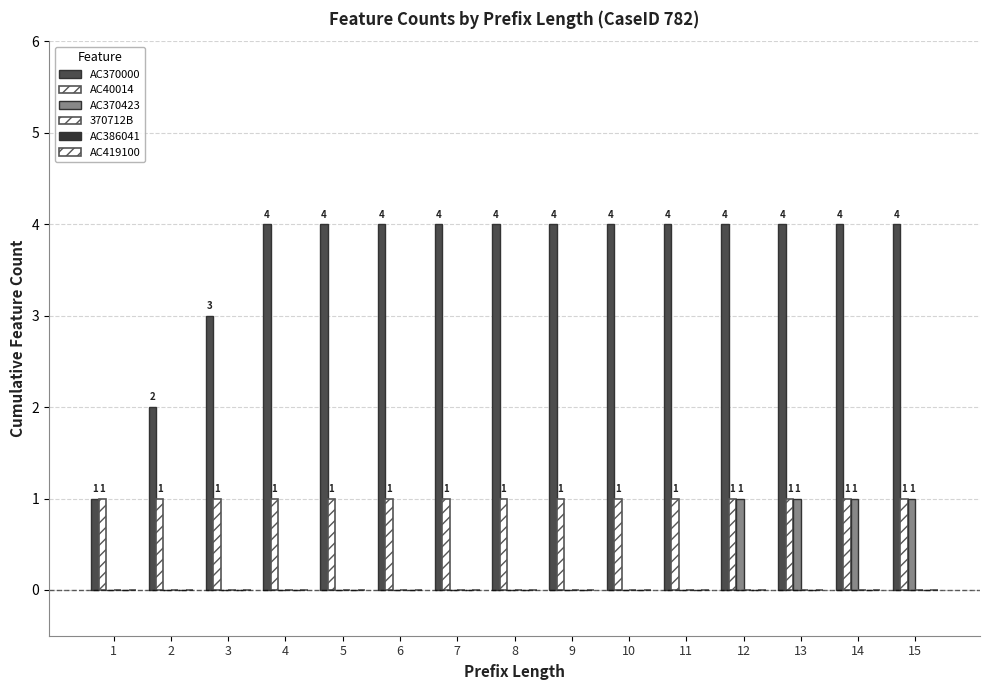

How many groups of bars are there?

15